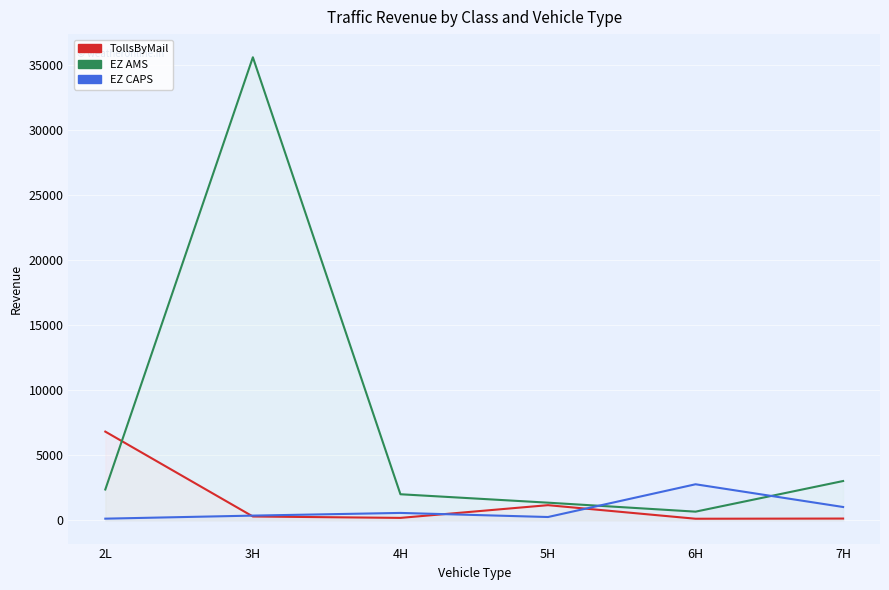

Rank the categories by EZ CAPS value from lowest to highest.

2L, 5H, 3H, 4H, 7H, 6H